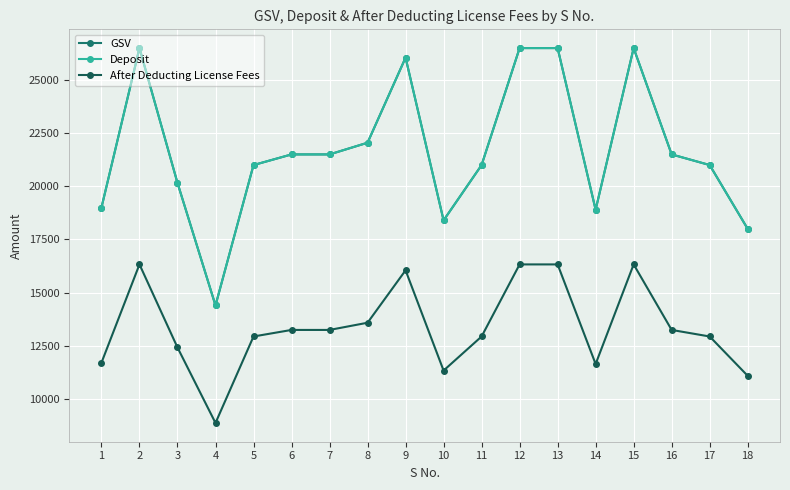

Which has a higher value, 15 or 7?

15